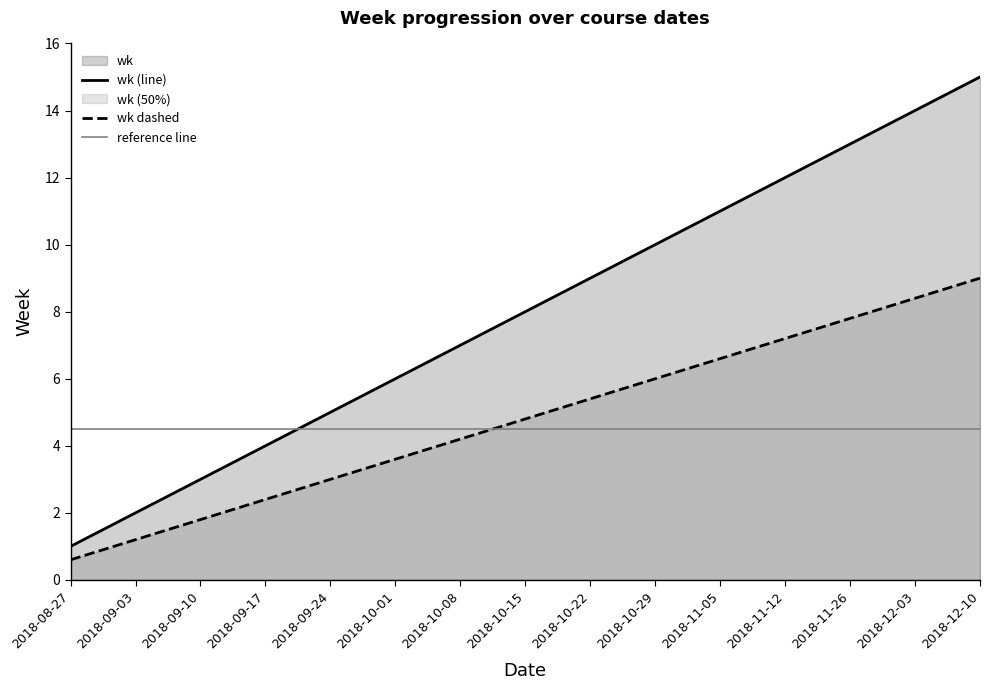

True or false: there are more than 2 points higher than both neighbors.

False